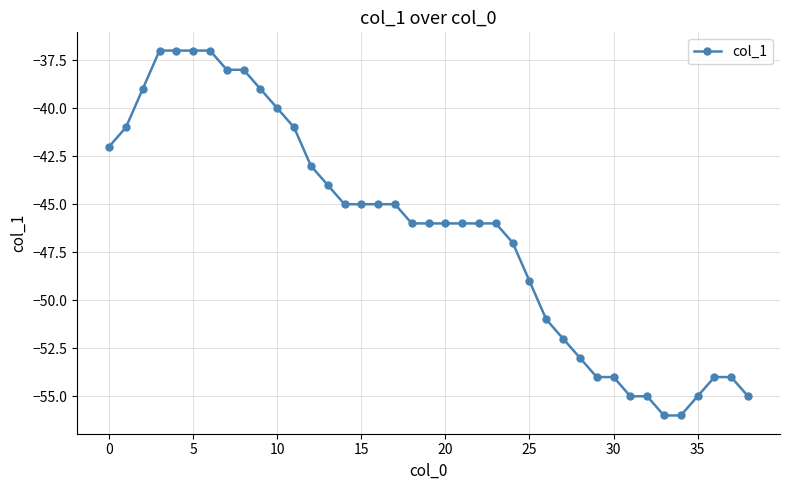

What is the difference between the maximum and minimum values?

19